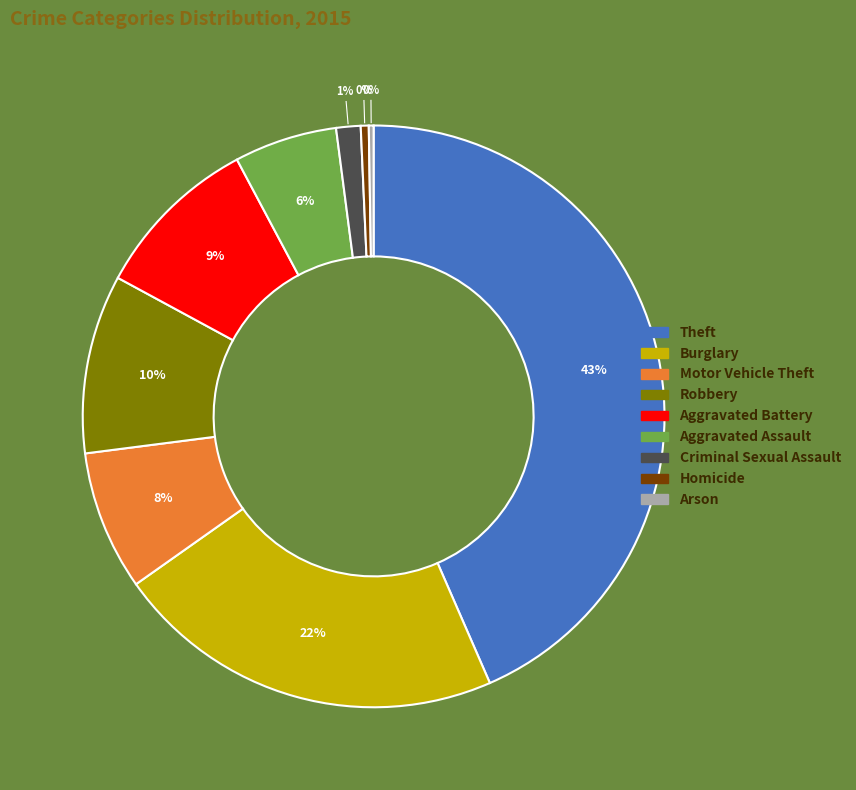

Is there any slice that represents more than half of the pie?

No